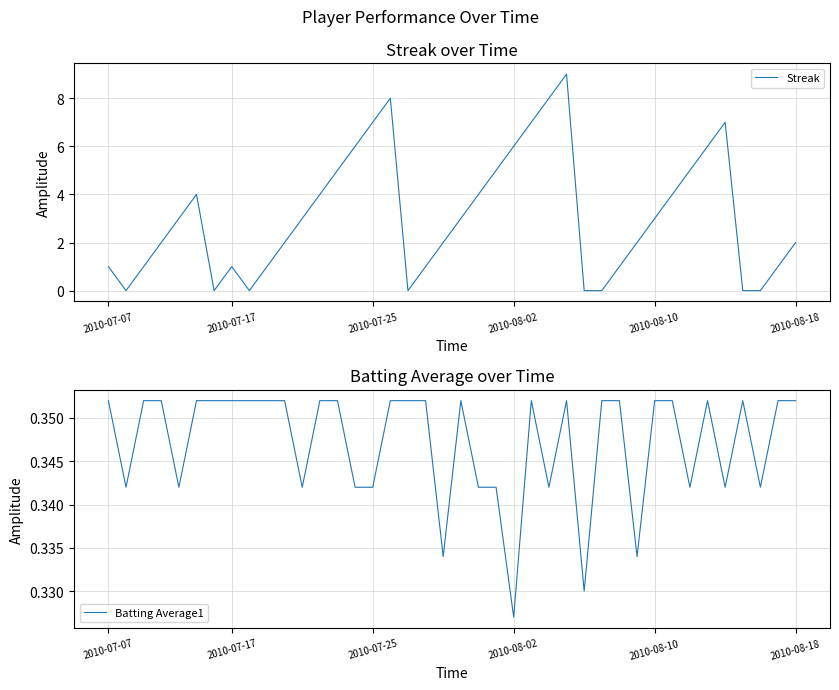

What position from the left is 14?

15